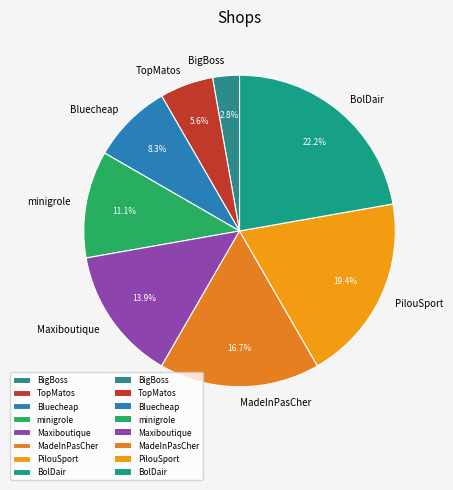

How many segments does this pie chart have?

8